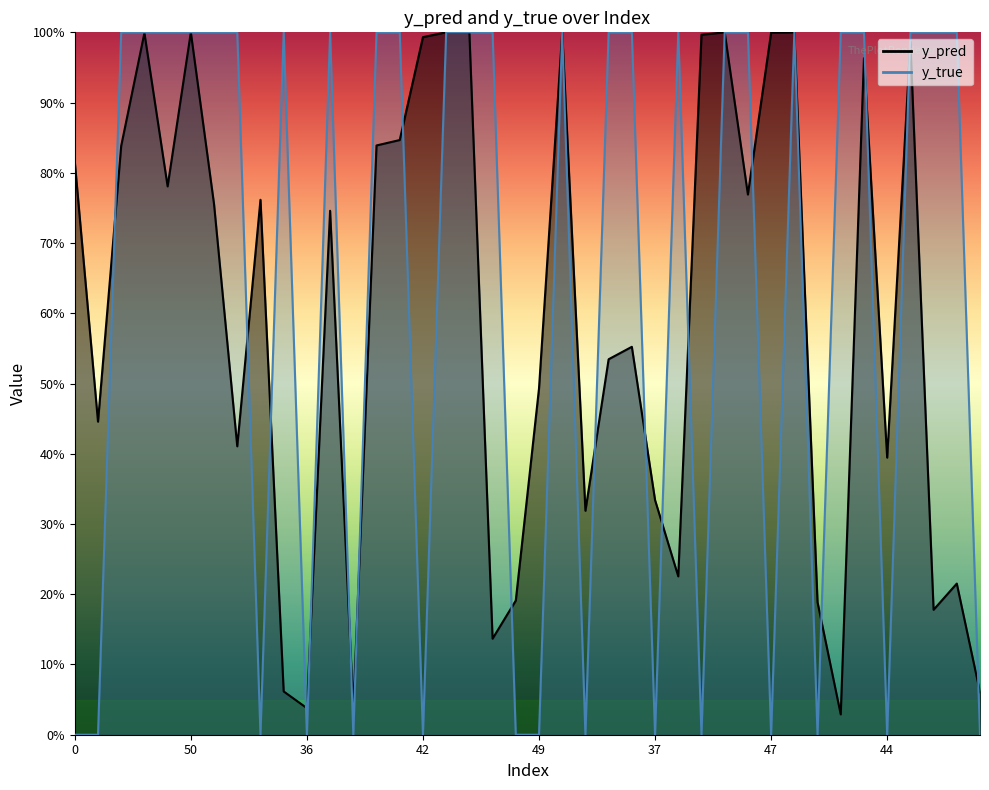

Which series ends up on top after the final intersection of y_true and y_pred?

y_pred